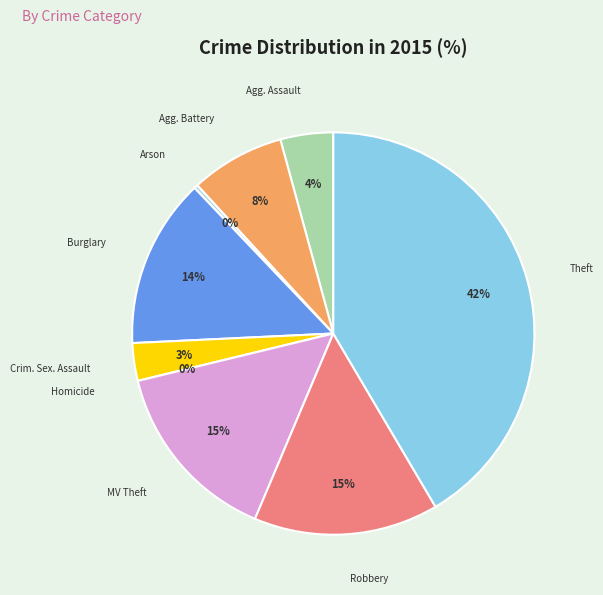

Which category has the smallest portion of the pie?

Homicide